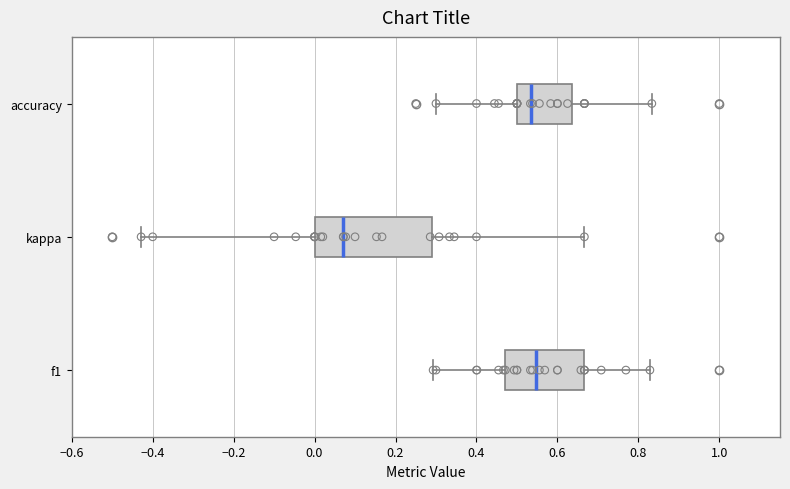

Reading bottom to top, read every box against the x-axis: the position of its median line, the range the box covers, and the ends of its whiskers. The values are not printed on the chart, so give them approximately, as read against the axis.

f1: median 0.54, box 0.48 to 0.66, whiskers 0.30 to 0.82
kappa: median 0.08, box 0.00 to 0.30, whiskers -0.42 to 0.66
accuracy: median 0.54, box 0.50 to 0.64, whiskers 0.30 to 0.84